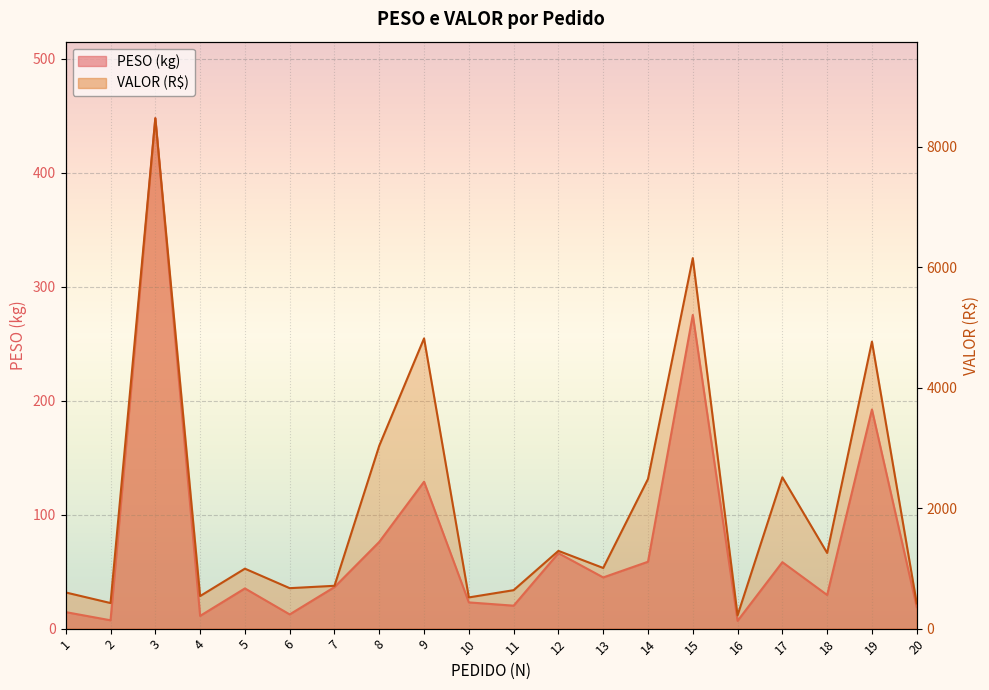

What is the value of the PESO point at the 11th from the left?

20.1